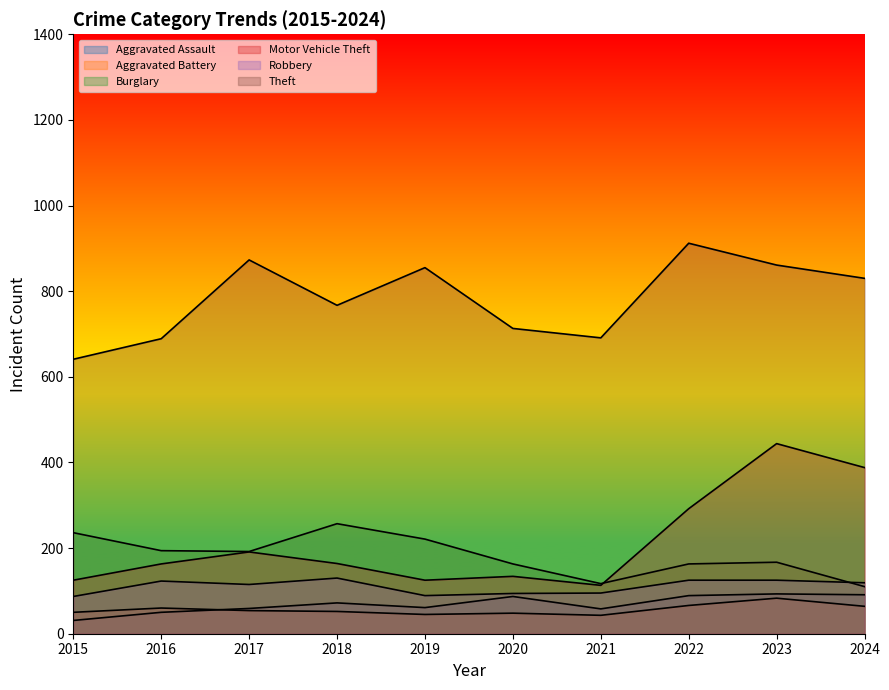

Which series has the largest total across all categories?

Theft